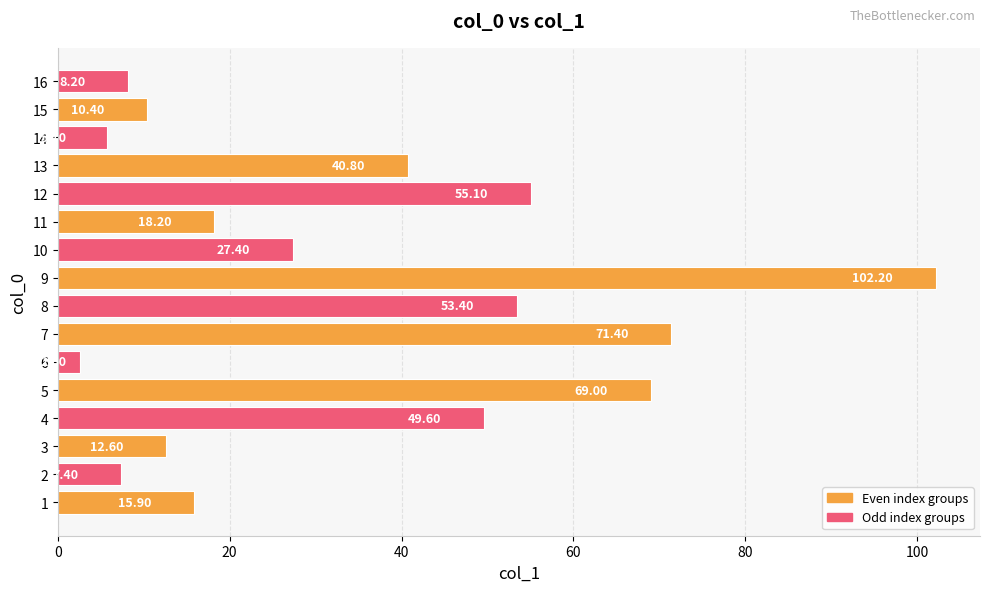

Which has a higher value, 13 or 6?

13